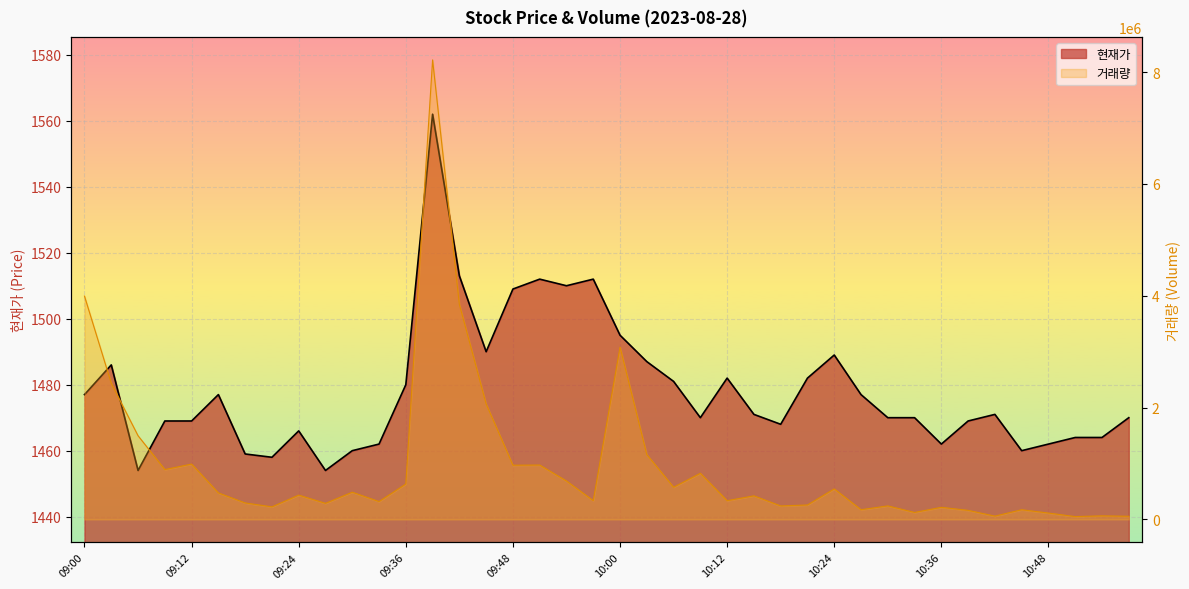

Where is the first local maximum for 현재가?

09:03